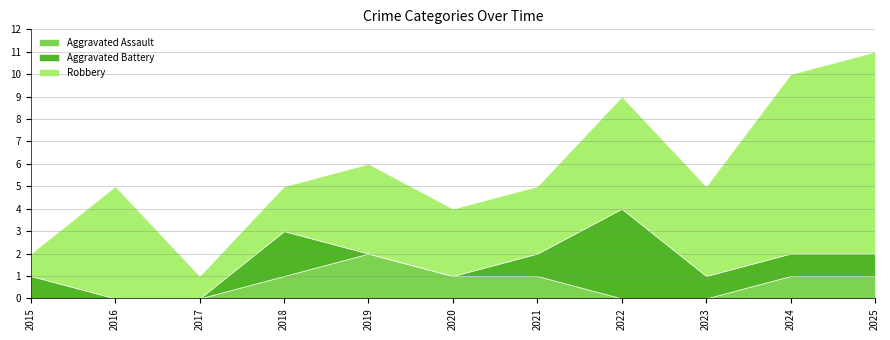

Is it true that Robbery equals 5 at 2022?

True